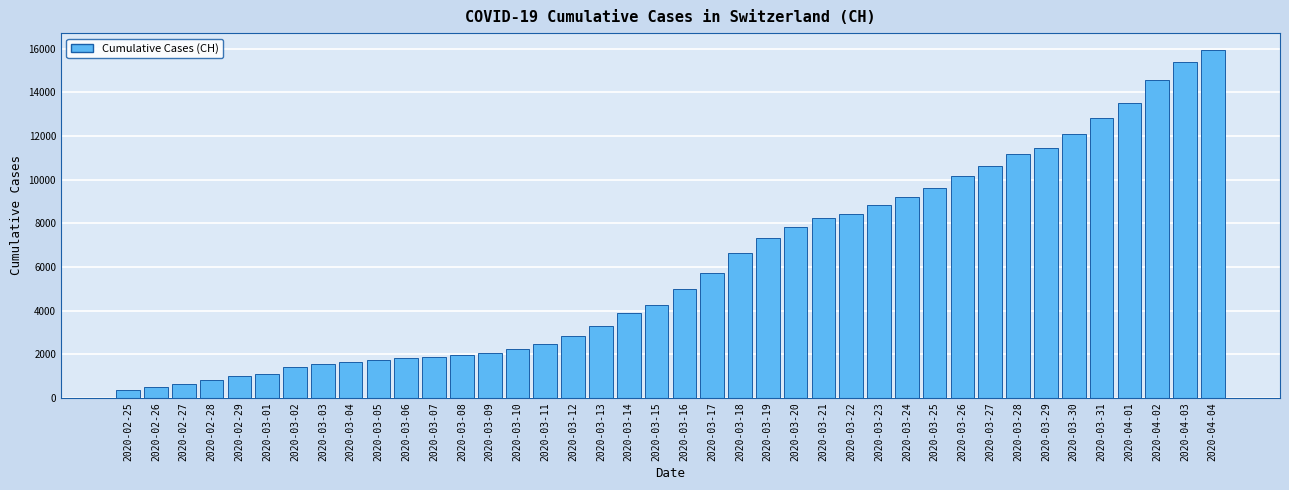

Is it true that the value at 2020-03-29 is 7015?

False